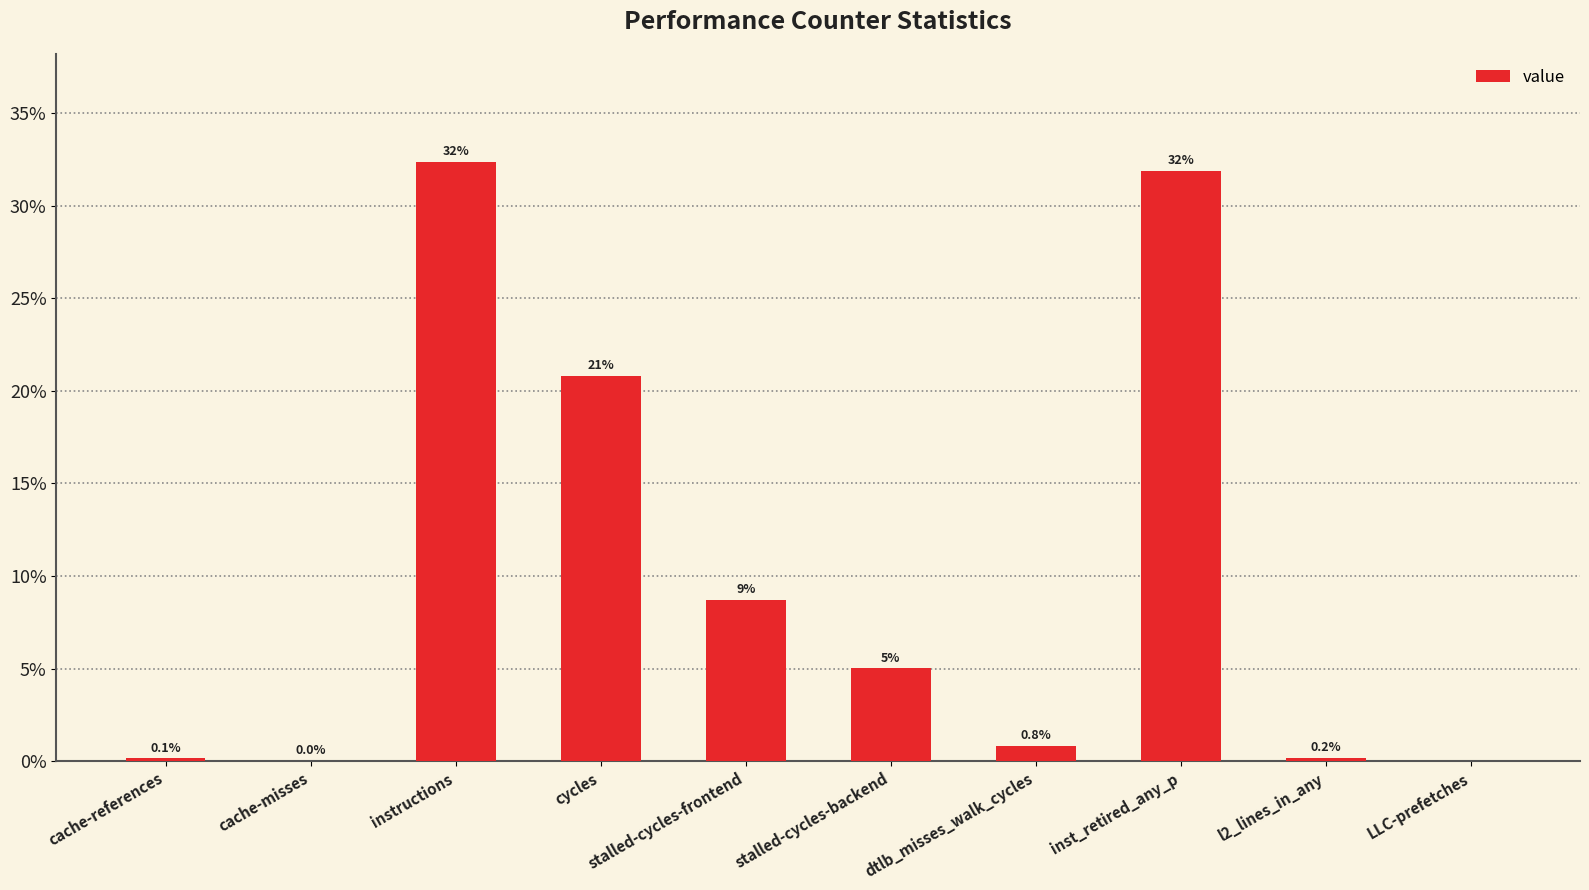

Rank the categories by value from lowest to highest.

LLC-prefetches, cache-misses, cache-references, l2_lines_in_any, dtlb_misses_walk_cycles, stalled-cycles-backend, stalled-cycles-frontend, cycles, inst_retired_any_p, instructions